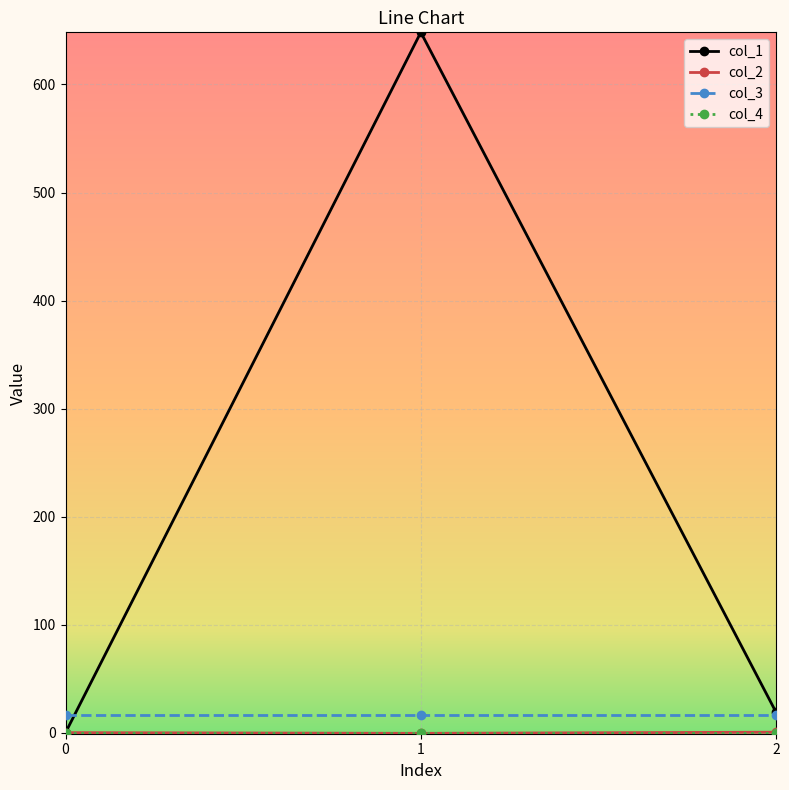

The col_1 series shows 0.0 at 0. True or false?

True